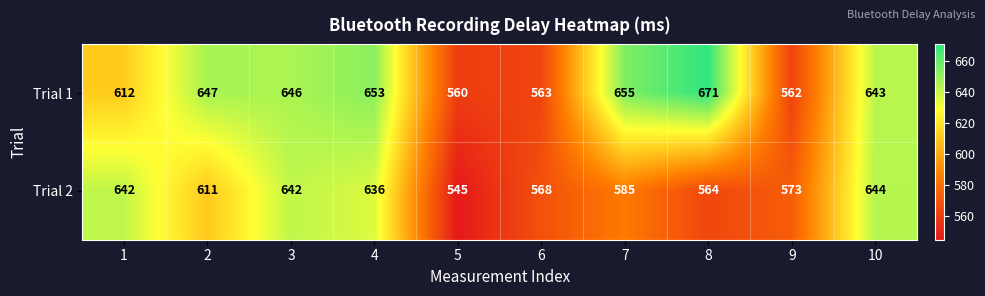

What is the difference between the Trial 1 values at 9 and 7?

93